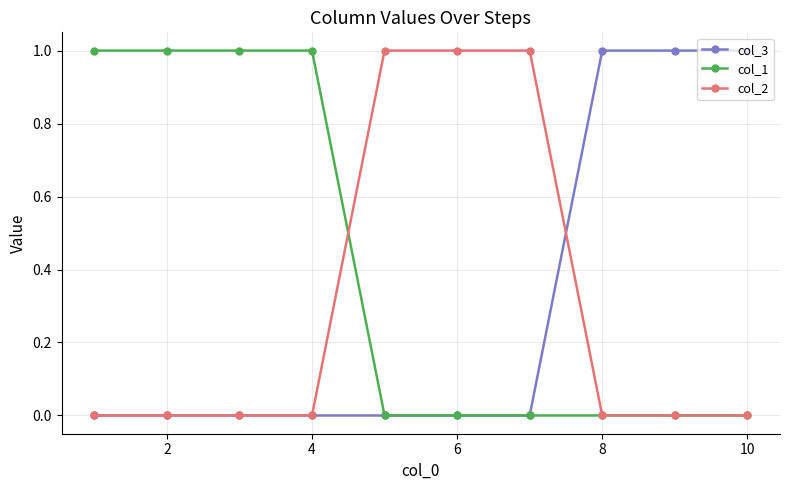

Which series has the largest total across all categories?

col_1